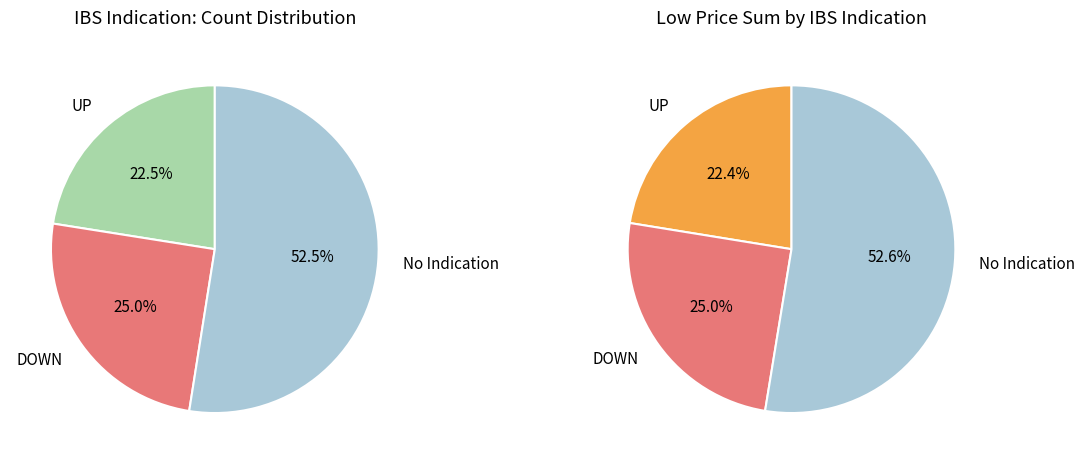

The No Indication slice represents 21% of the pie. True or false?

False